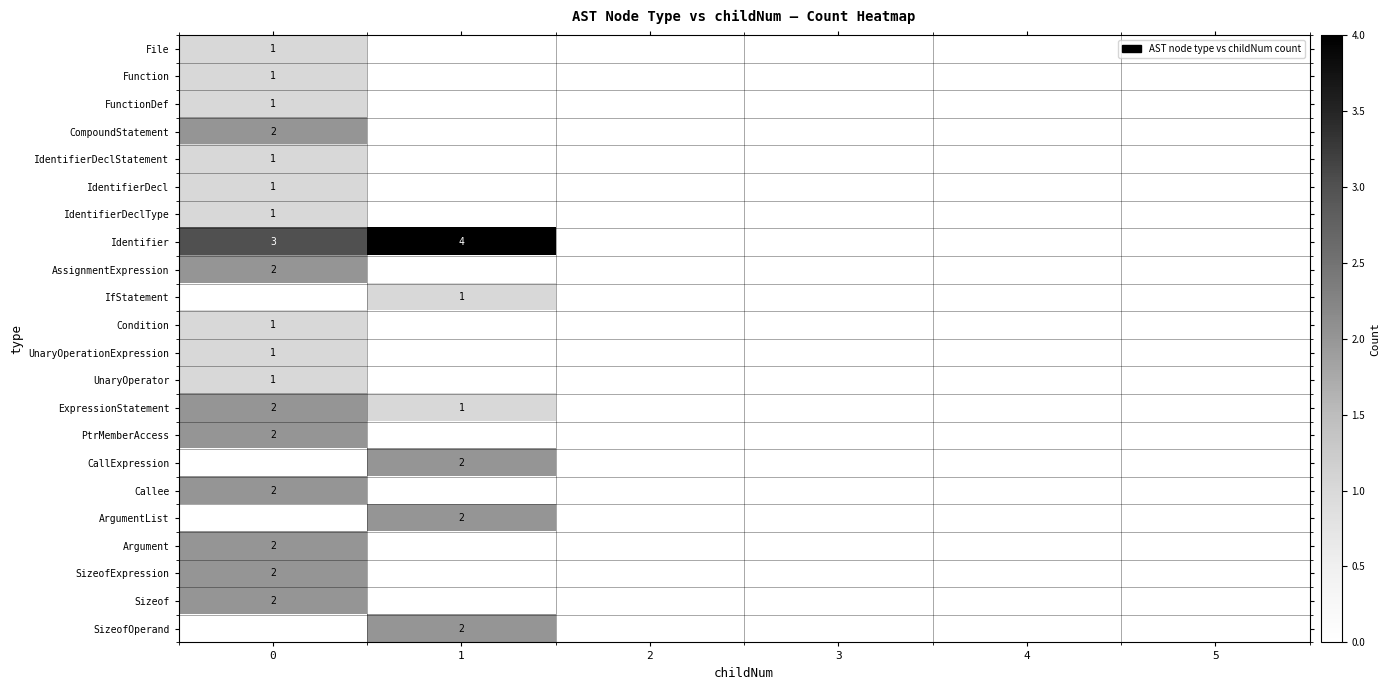

Is it true that AssignmentExpression equals 2 at 0?

True